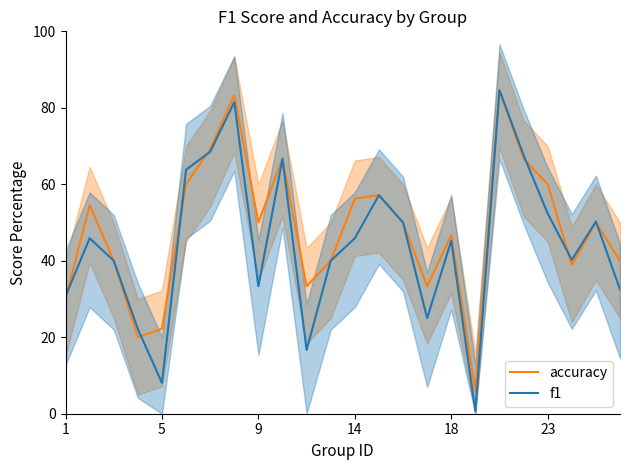

What is the maximum value for accuracy?

84.6